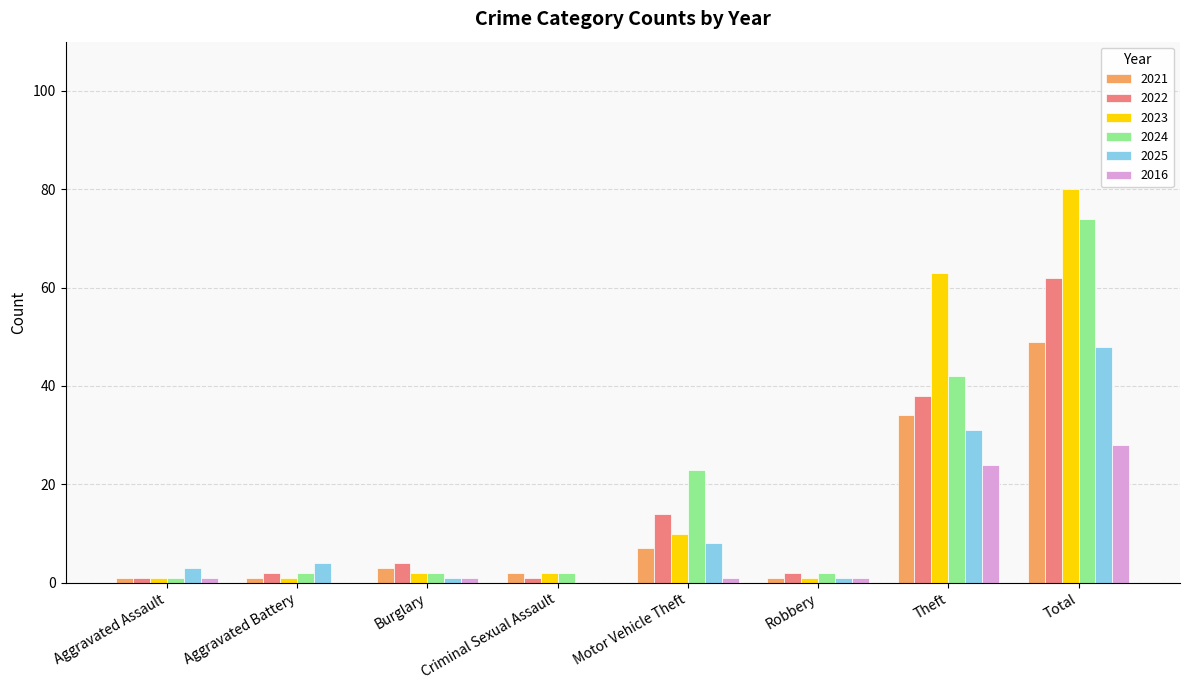

At which category is the sum across all series the highest?

Total